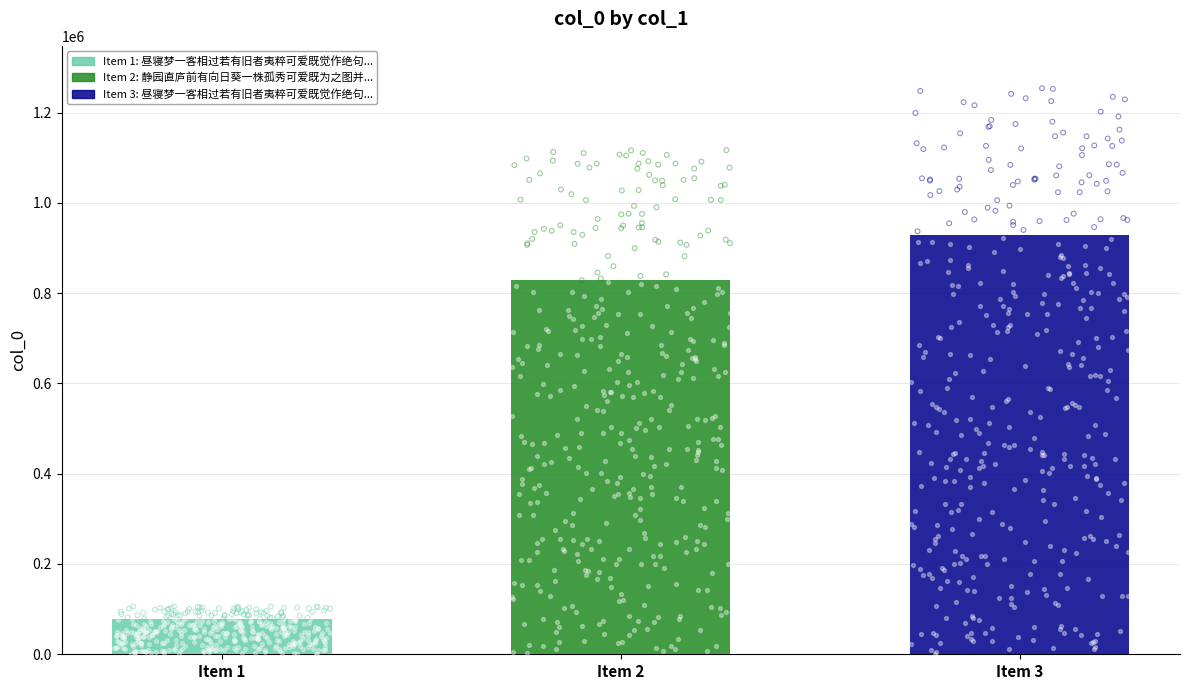

Between 昼寝梦一客相过若有旧者夷粹可爱既觉作绝句 and 昼寝梦一客相过若有旧者夷粹可爱既觉作绝句记之, which is larger?

昼寝梦一客相过若有旧者夷粹可爱既觉作绝句记之